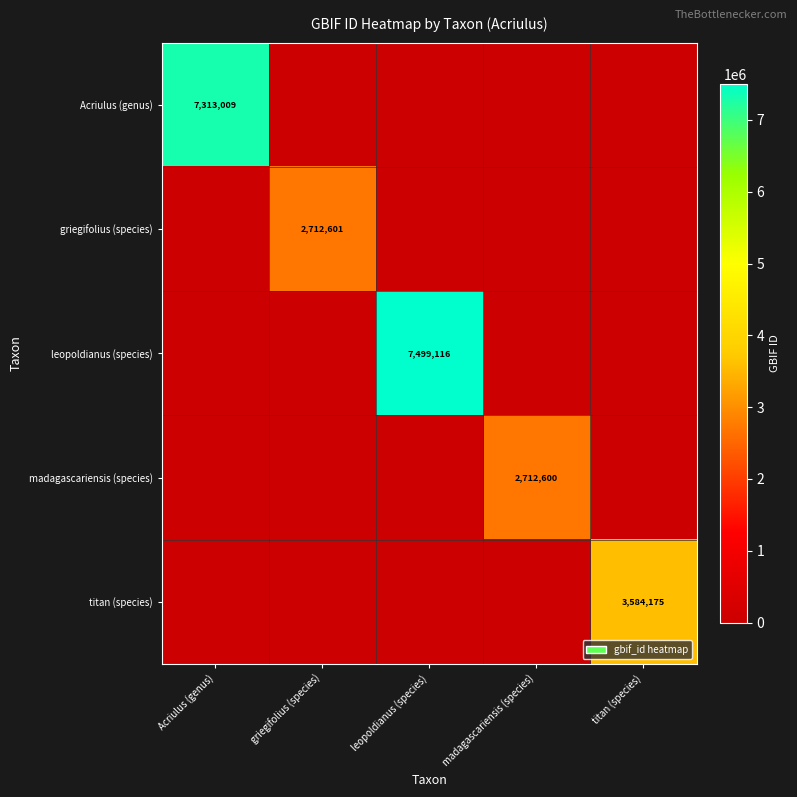

The value of titan (species) at titan (species) is 3584175. True or false?

True